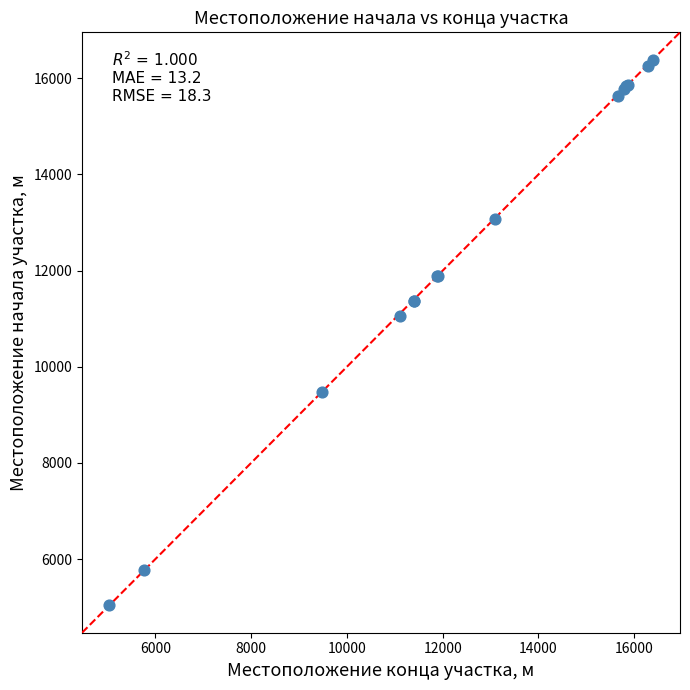

What Y value in the scatter plot is closest to 10712?

11054